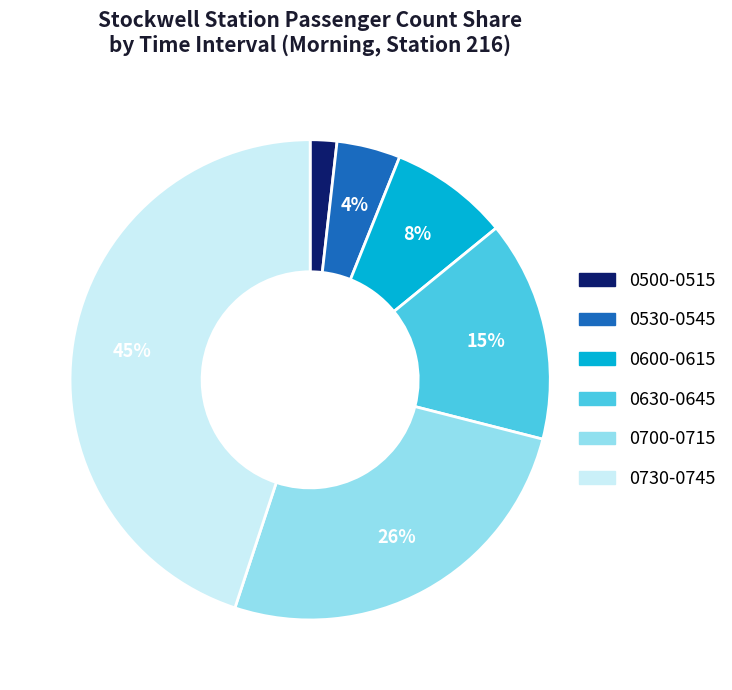

To the nearest percent, what is the average slice percentage?

17%